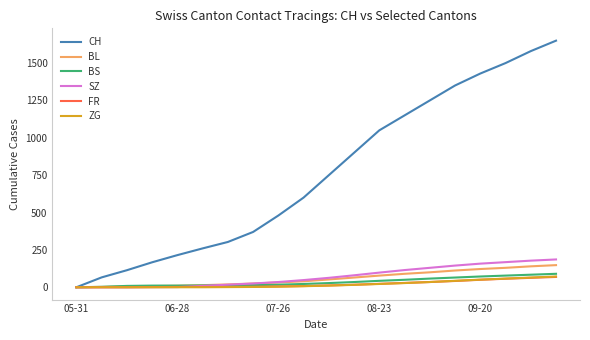

What is the highest value of the BS series?

90